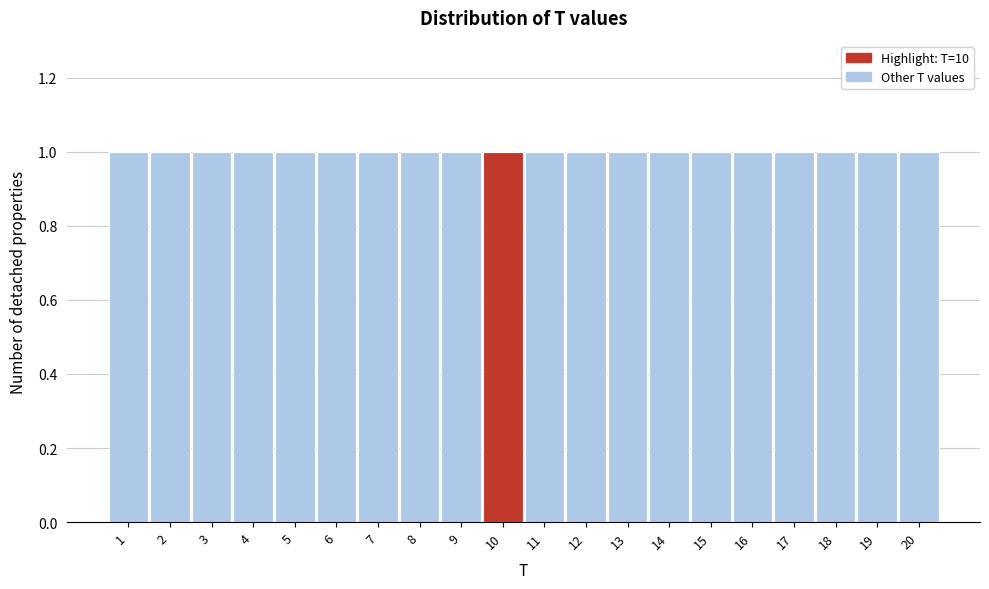

What is the height of the bar covering 9.5 to 10.5 on the x-axis? The values are not printed on the chart, so give them approximately, as read against the axis.

1